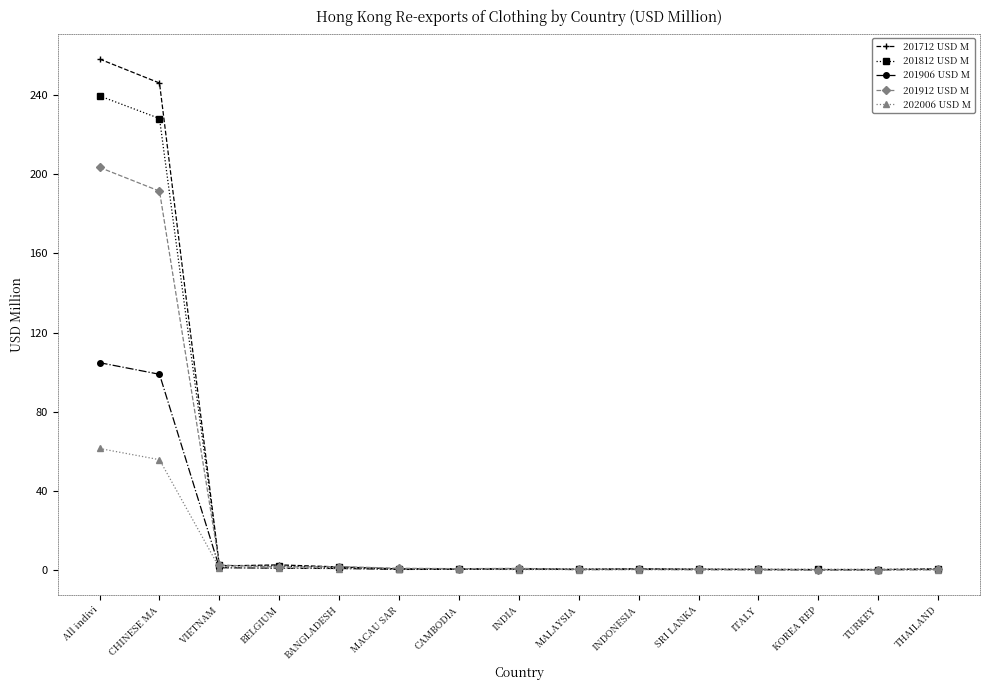

What is the maximum value for 201906 USD M?

104.8